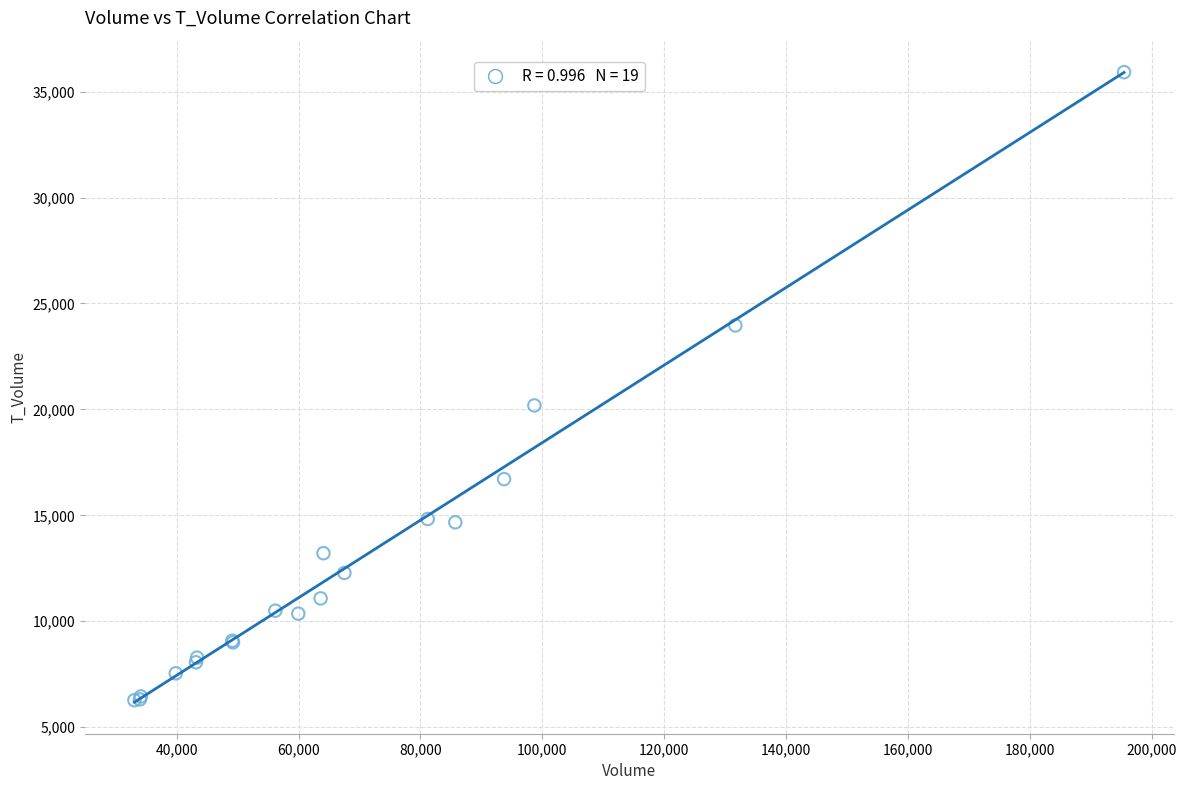

What Y value in the scatter plot is closest to 21096?

20188